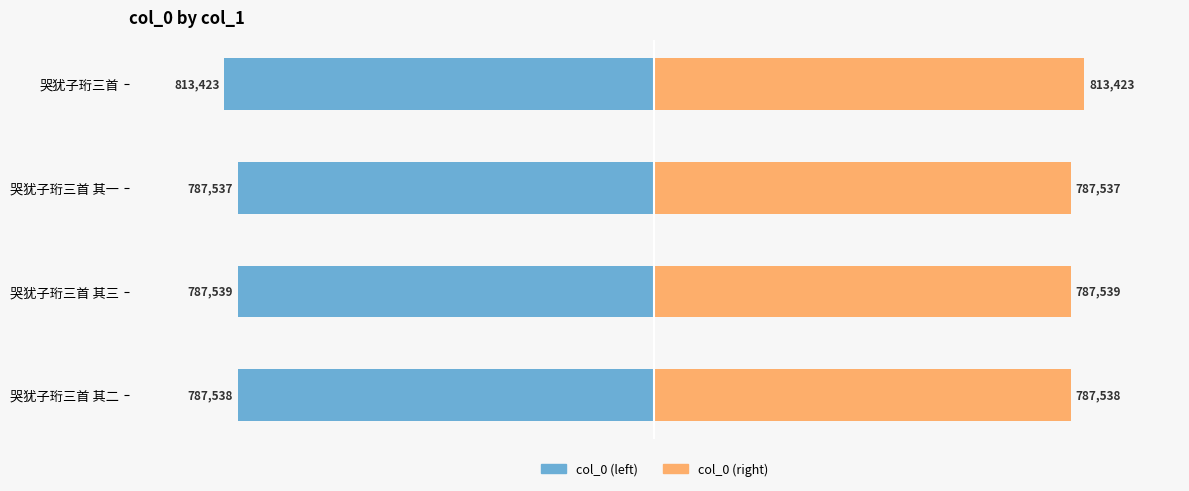

True or false: col_0 (left) has a value of -78.2 at 哭犹子珩三首 其三.

False